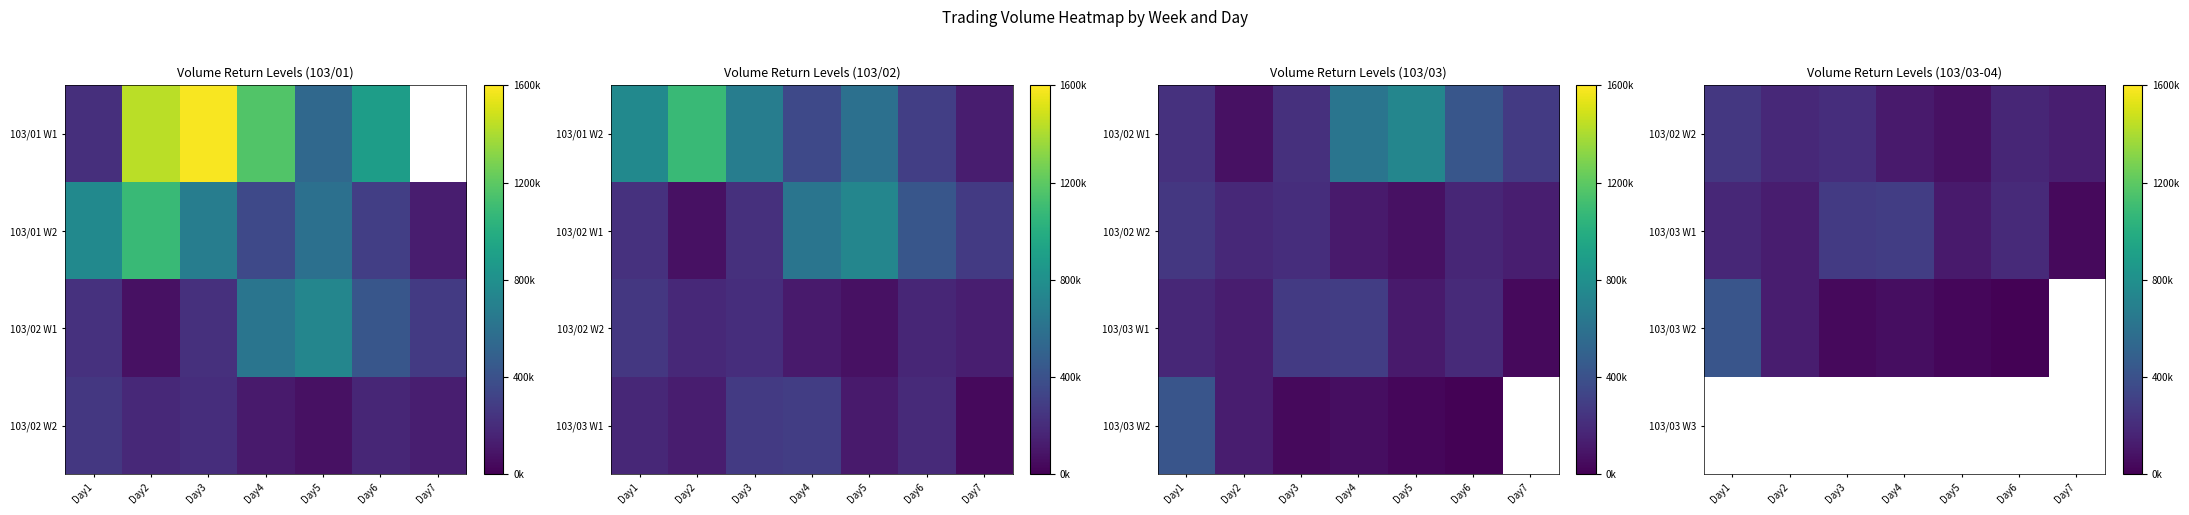

Is the value of 103/02 W2 at Day7 greater than the value of 103/03 W2 at Day1?

No